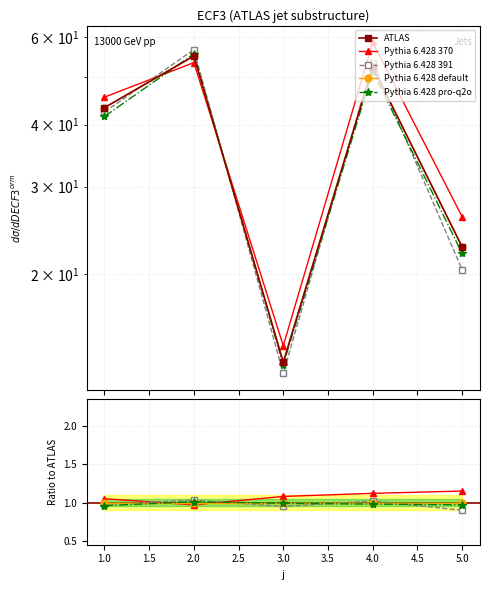

How many values exceed 43?

3